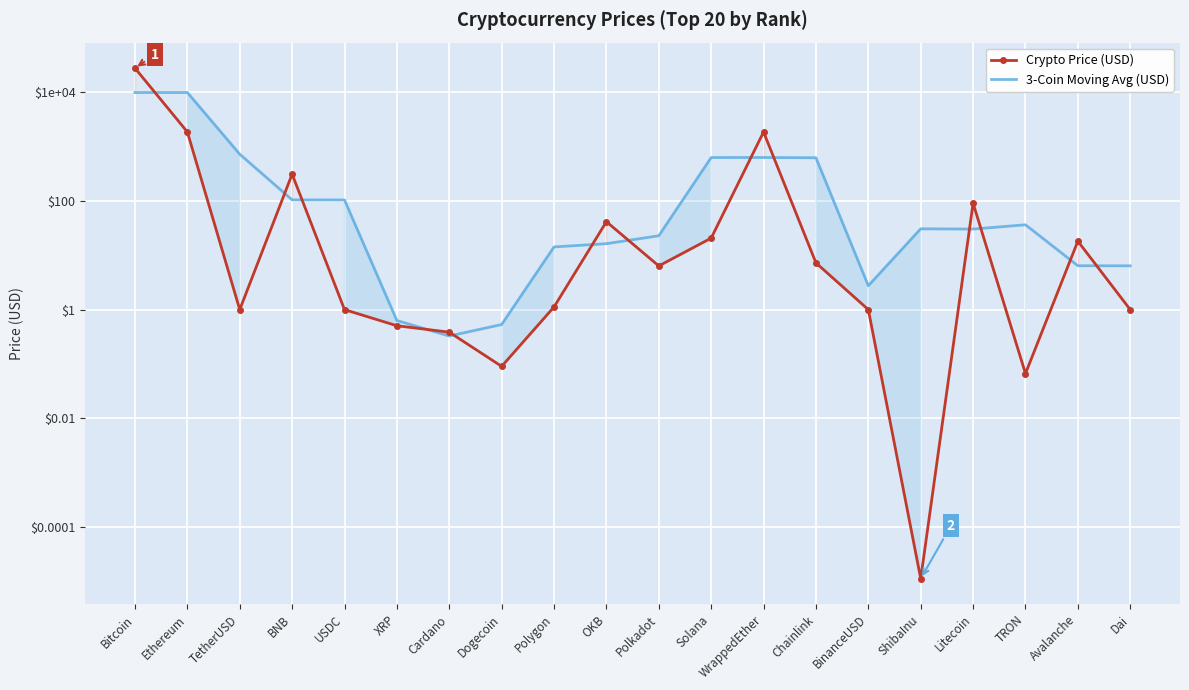

List the series in order of their peak value, lowest first.

3-Coin Moving Avg (USD), Crypto Price (USD)